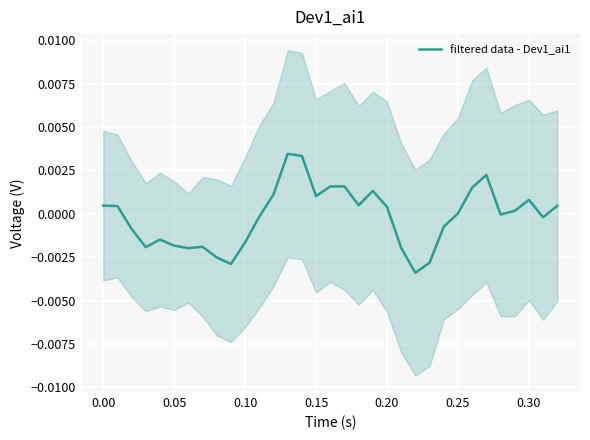

How many lines are shown in the chart?

1